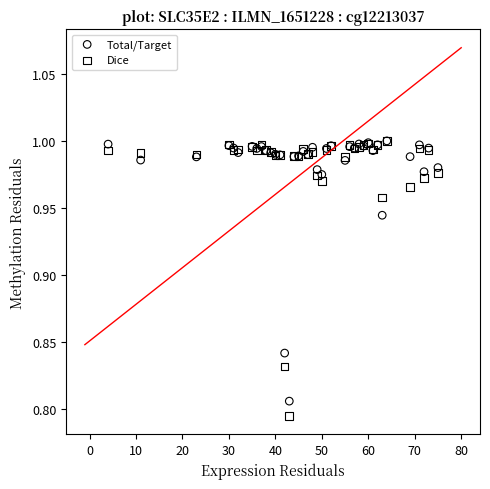

Which series reaches the minimum Y coordinate?

Dice